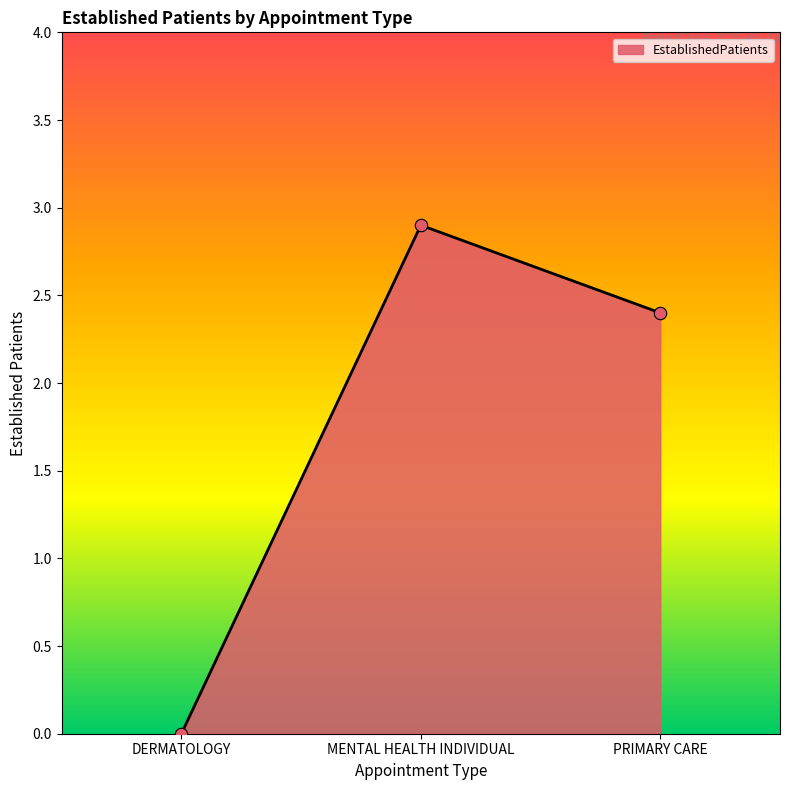

Which has a higher value, MENTAL HEALTH INDIVIDUAL or PRIMARY CARE?

MENTAL HEALTH INDIVIDUAL